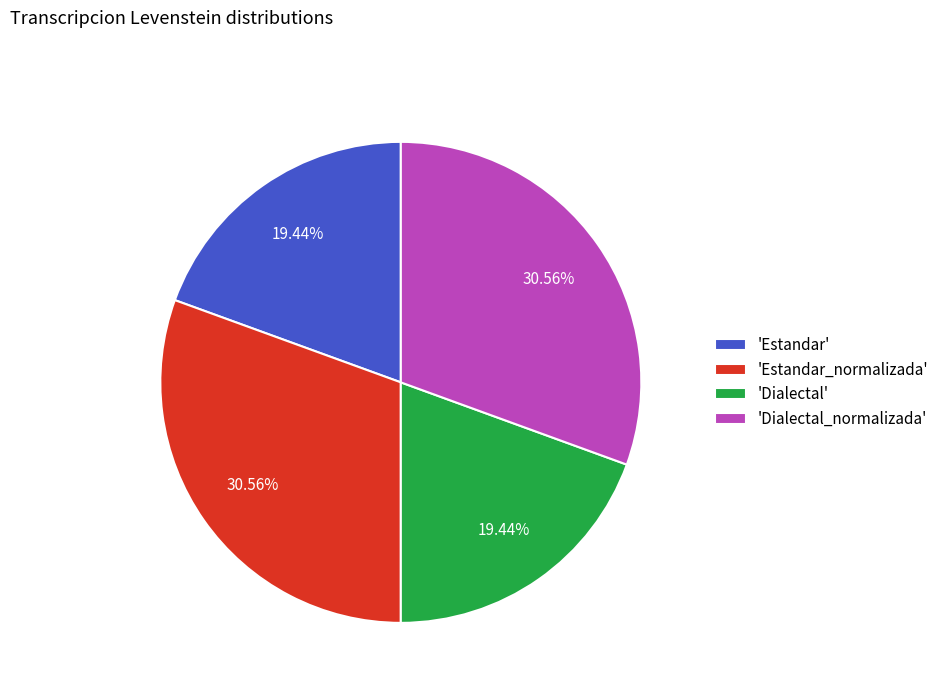

Is the sum of 'Estandar_normalizada' and 'Dialectal_normalizada' greater than half?

Yes